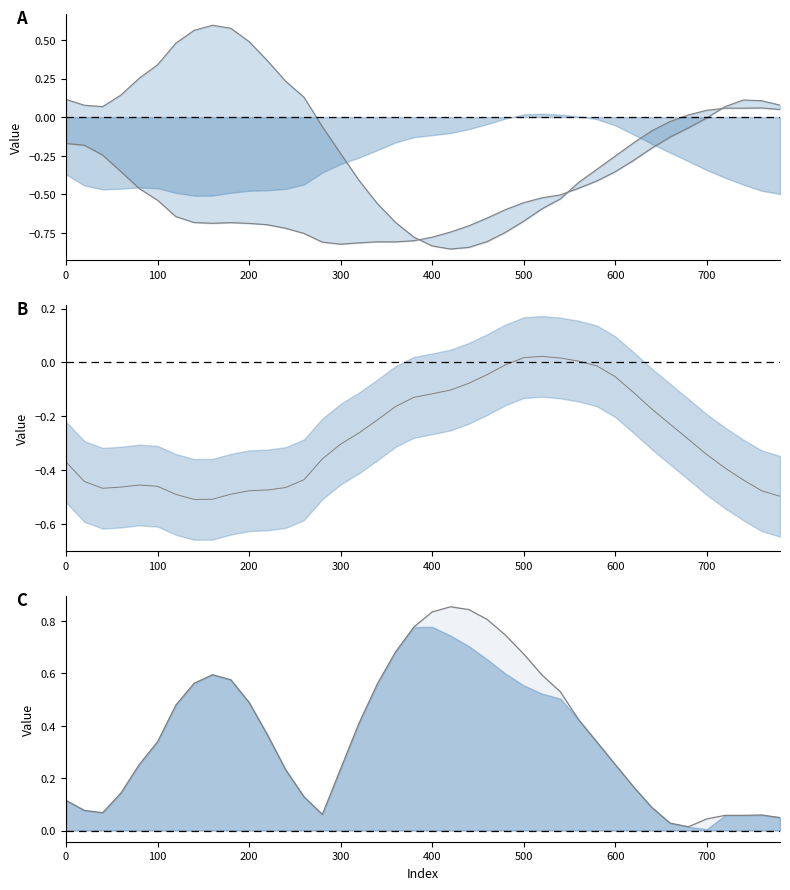

What is the value of the col_3 center point at the 40th from the left?

-0.5